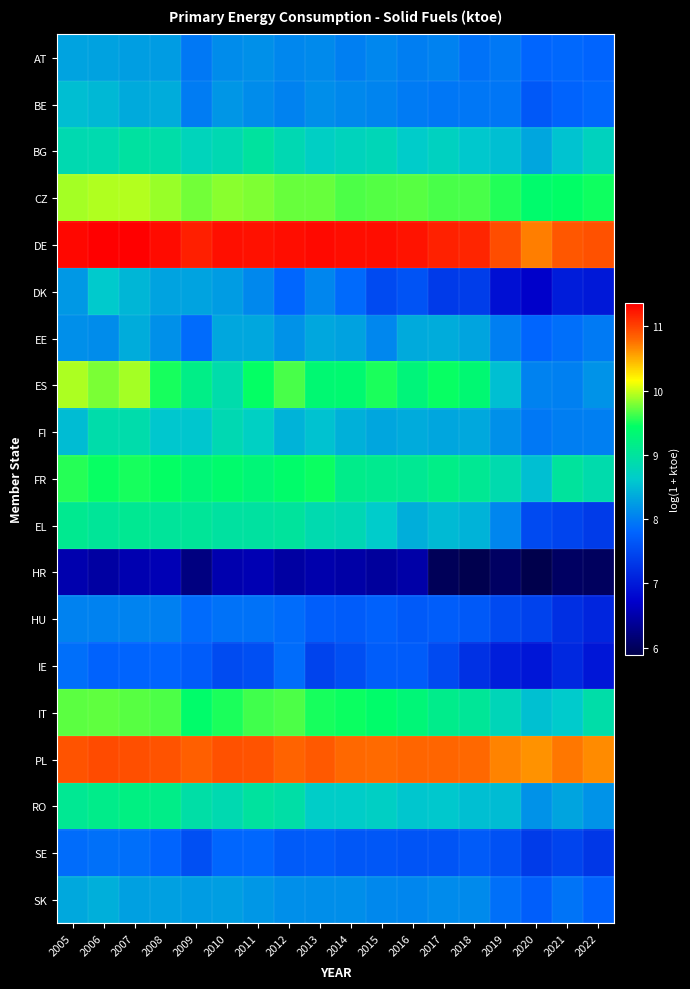

Which series changed the most between 2008 and 2020?

DK